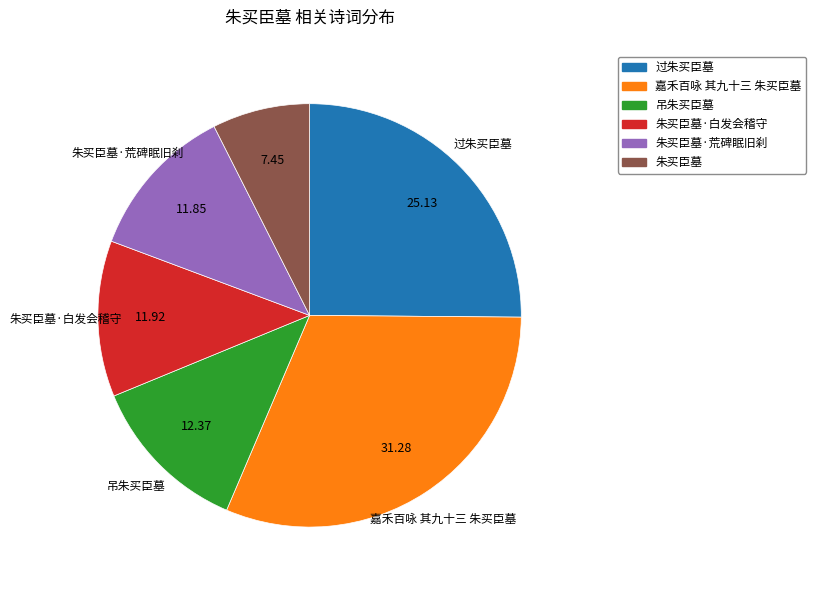

Between 朱买臣墓 and 朱买臣墓·荒碑眠旧刹, which is larger?

朱买臣墓·荒碑眠旧刹